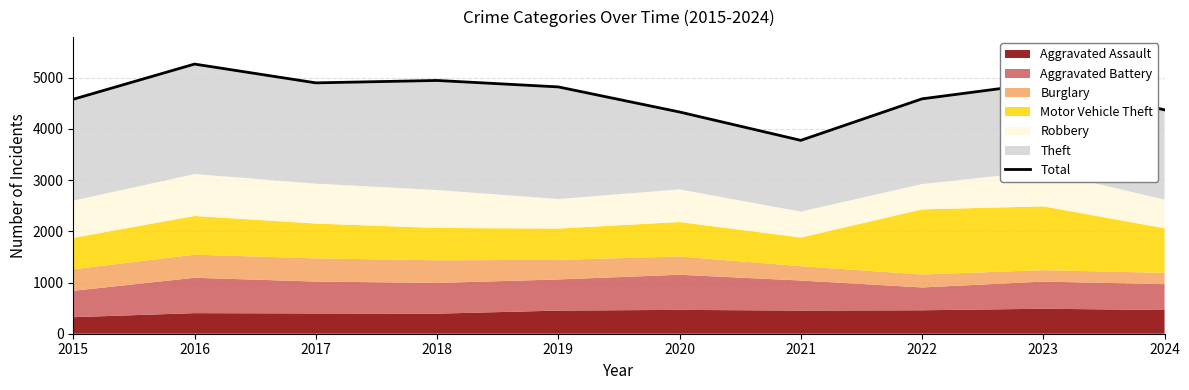

What is the sum of the values at 2023 and 2019?

9719